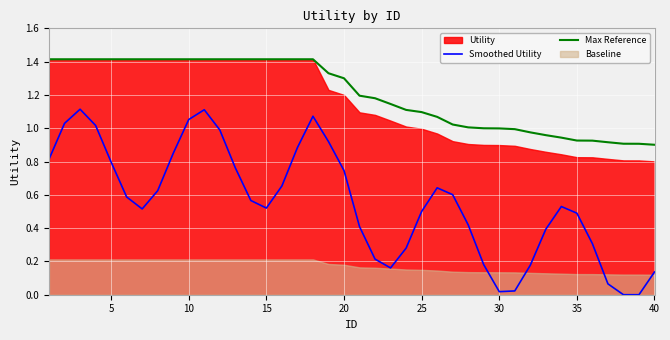

The value of Max Reference at 20 is 1.9. True or false?

False